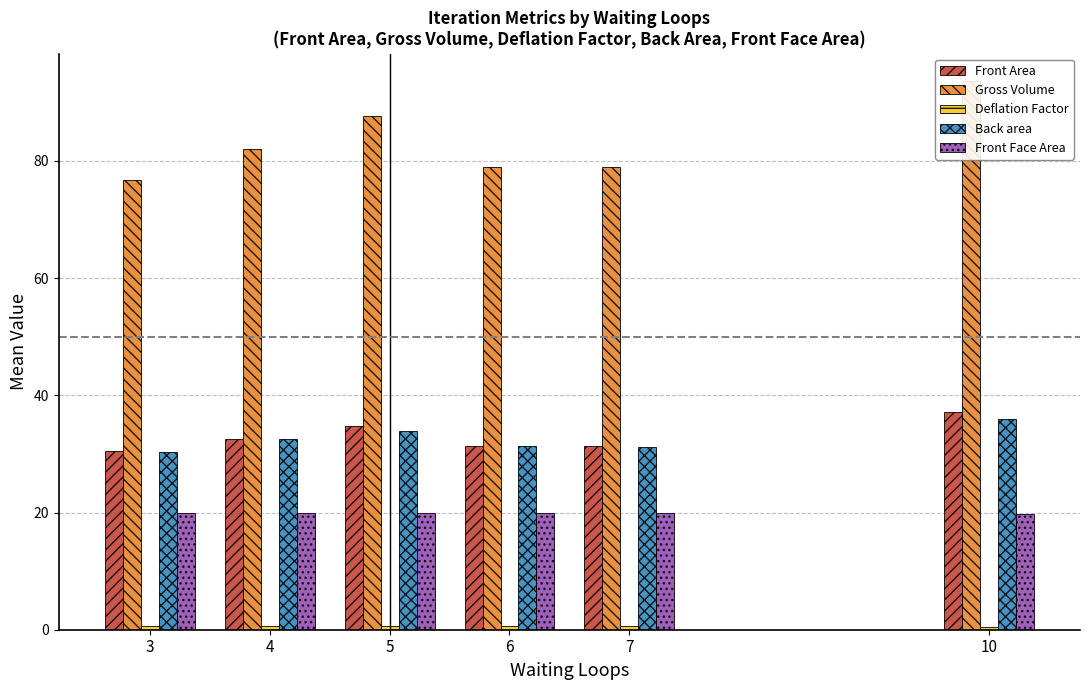

What is the minimum value for Front Face Area?

19.8